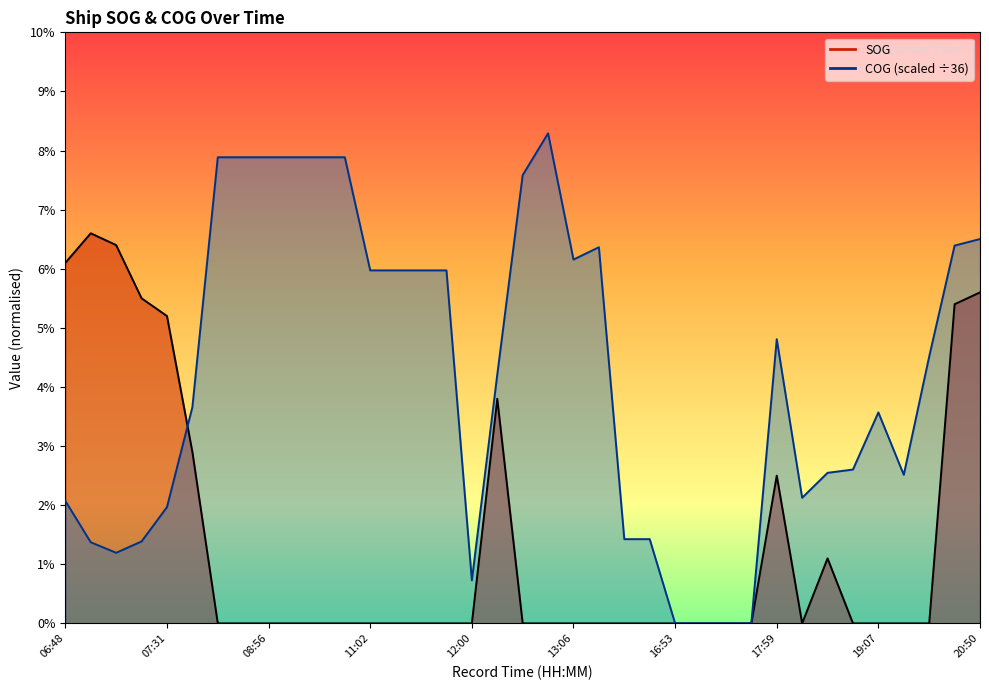

Where do COG and SOG first cross each other?

07:31 and 07:51